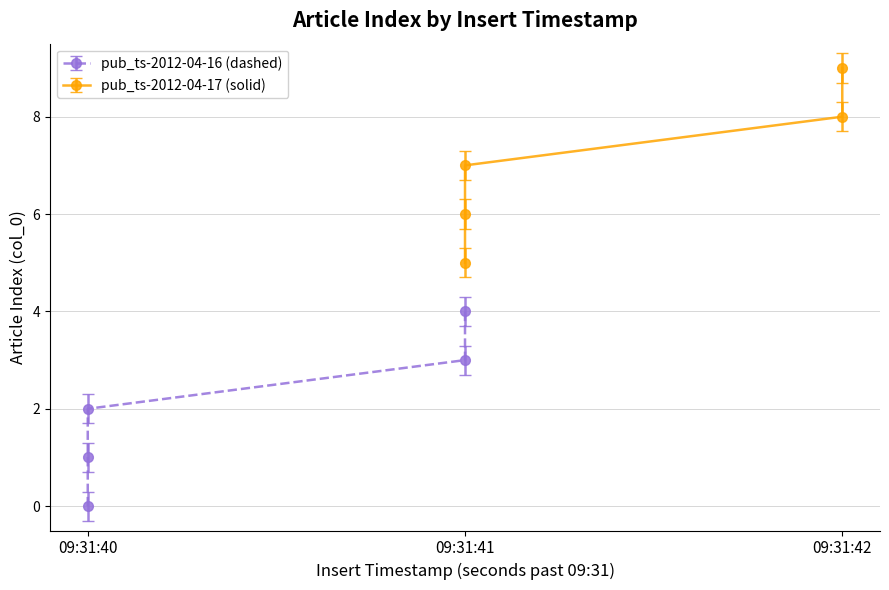

Between 0 and 4, which series saw the biggest shift?

pub_ts-2012-04-16